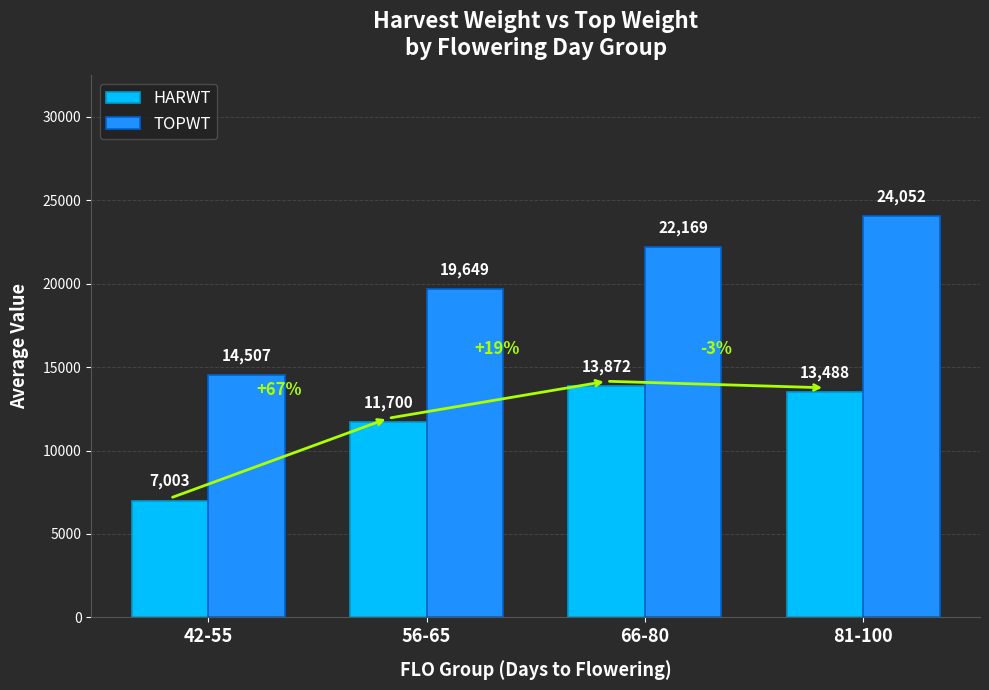

Which series has the largest range (max minus min)?

TOPWT